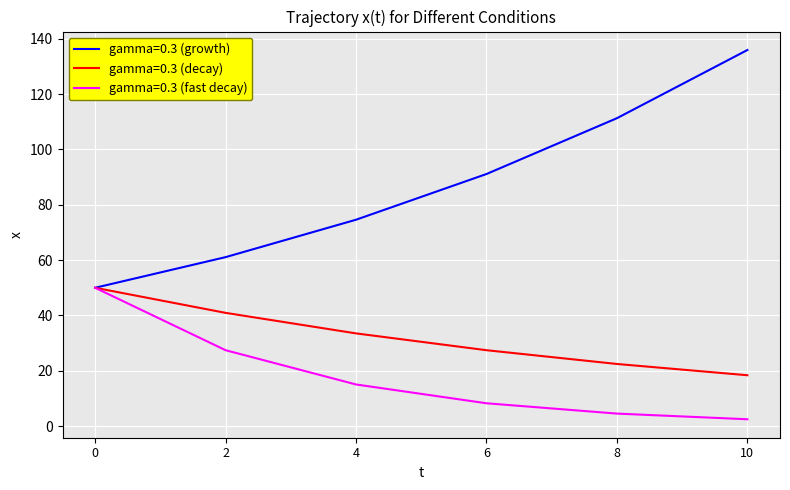

At 6, list the series in order from smallest to largest.

gamma=0.3 (fast decay), gamma=0.3 (decay), gamma=0.3 (growth)